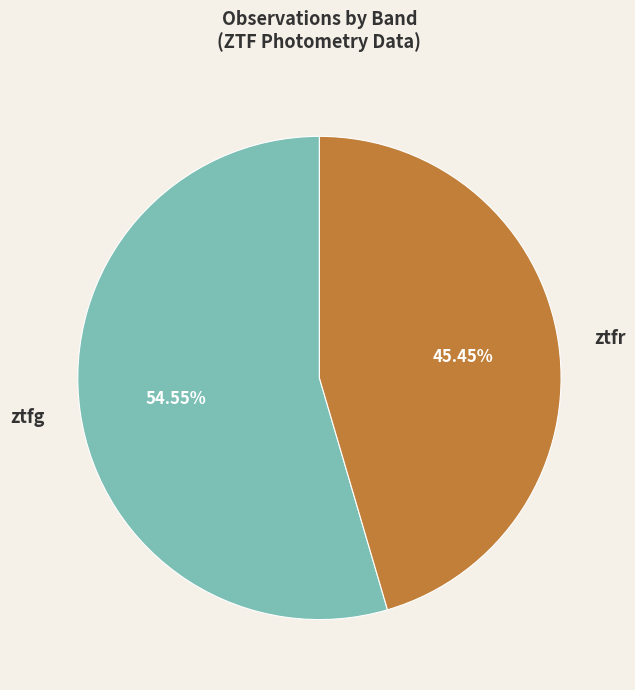

Approximately how many times larger is the value at ztfg compared to ztfr?

1.2